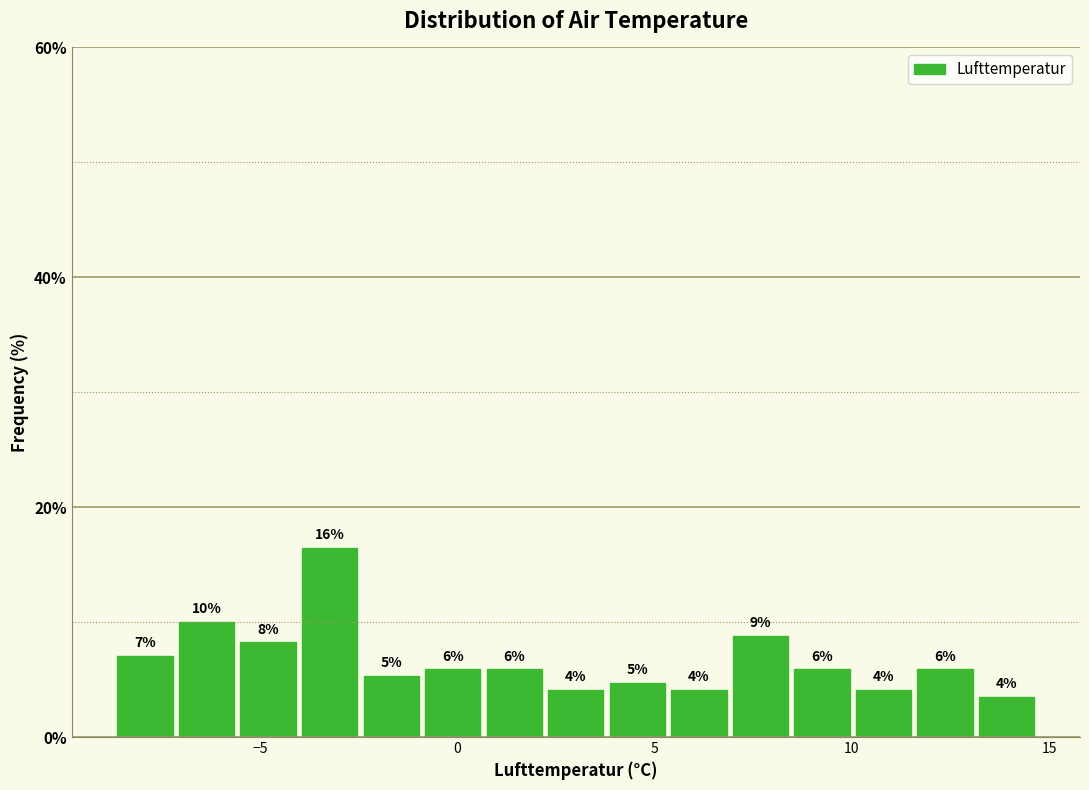

Around what value on the x-axis is the tallest bar? Give the approximate position of its centre, as read against the axis.

-3.0